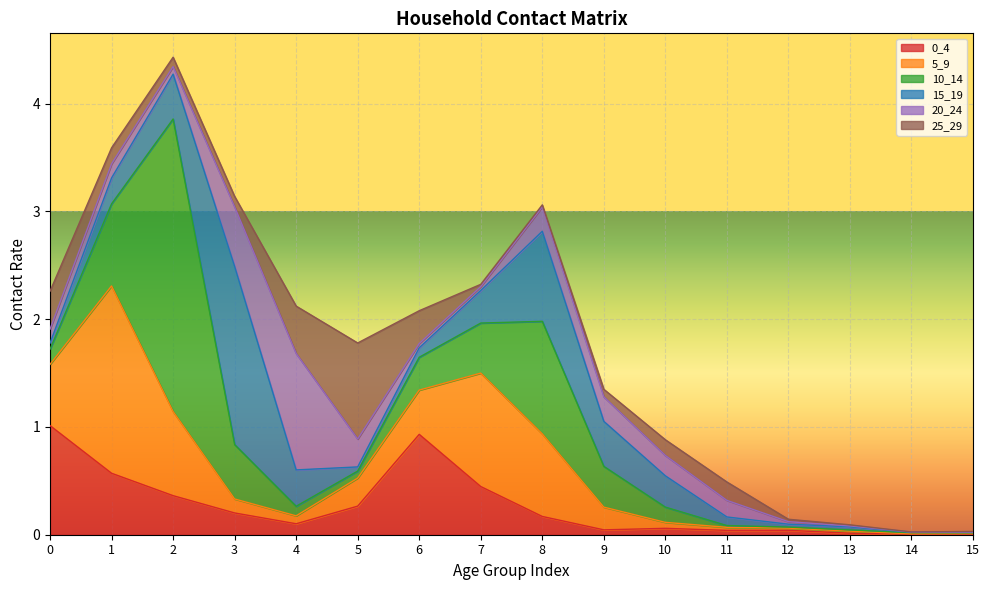

What is the difference between the maximum and minimum values in the 25_29 series?

0.9